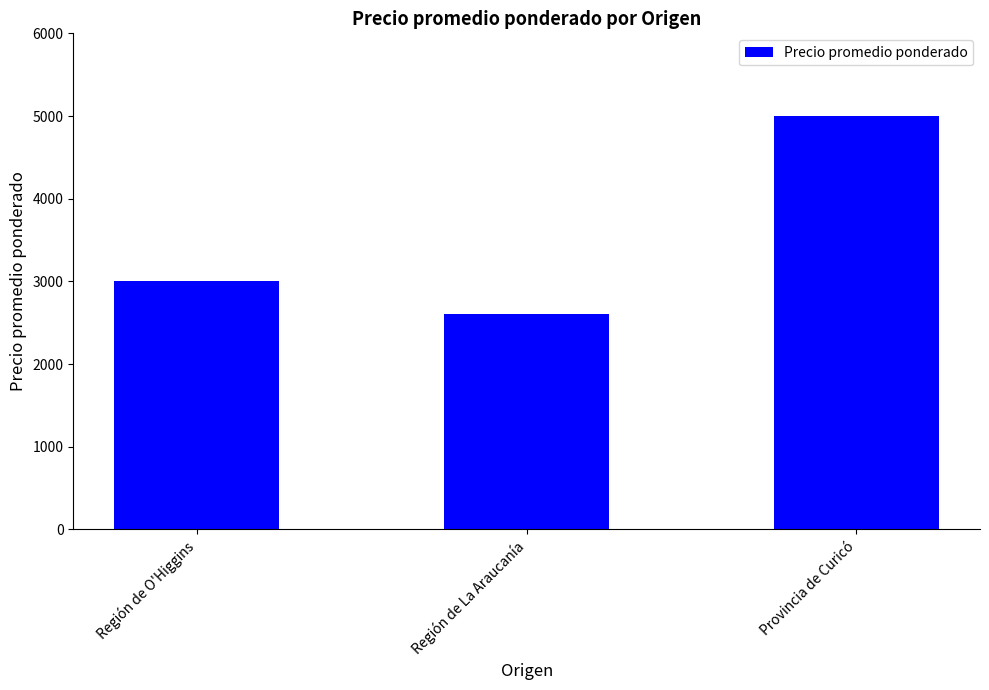

What is the sum of all values?

10600